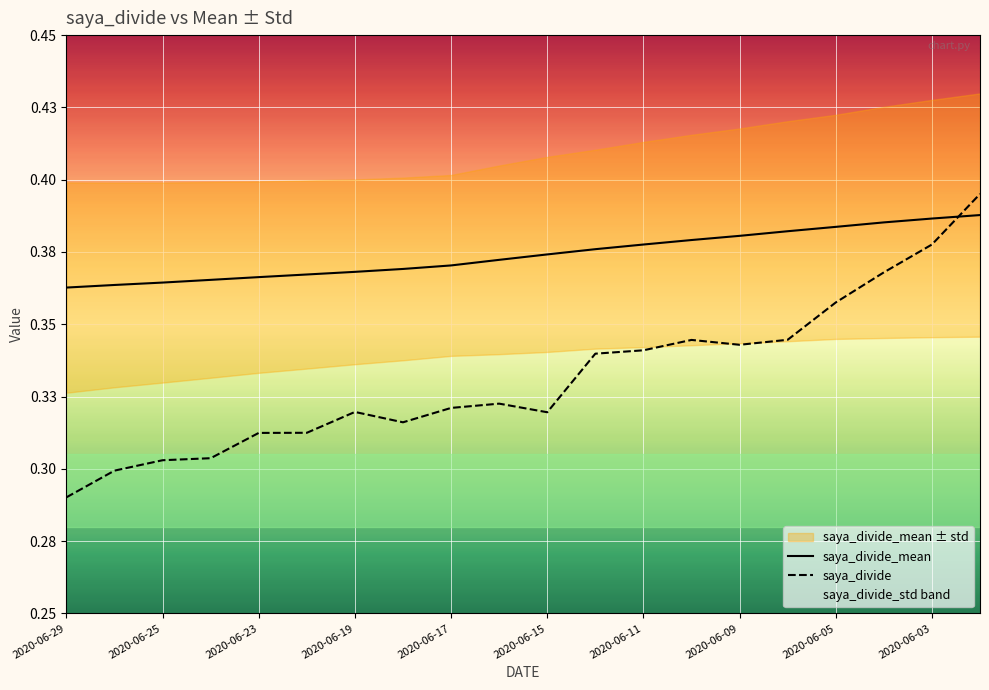

Is this an area chart (filled region under the line)?

No